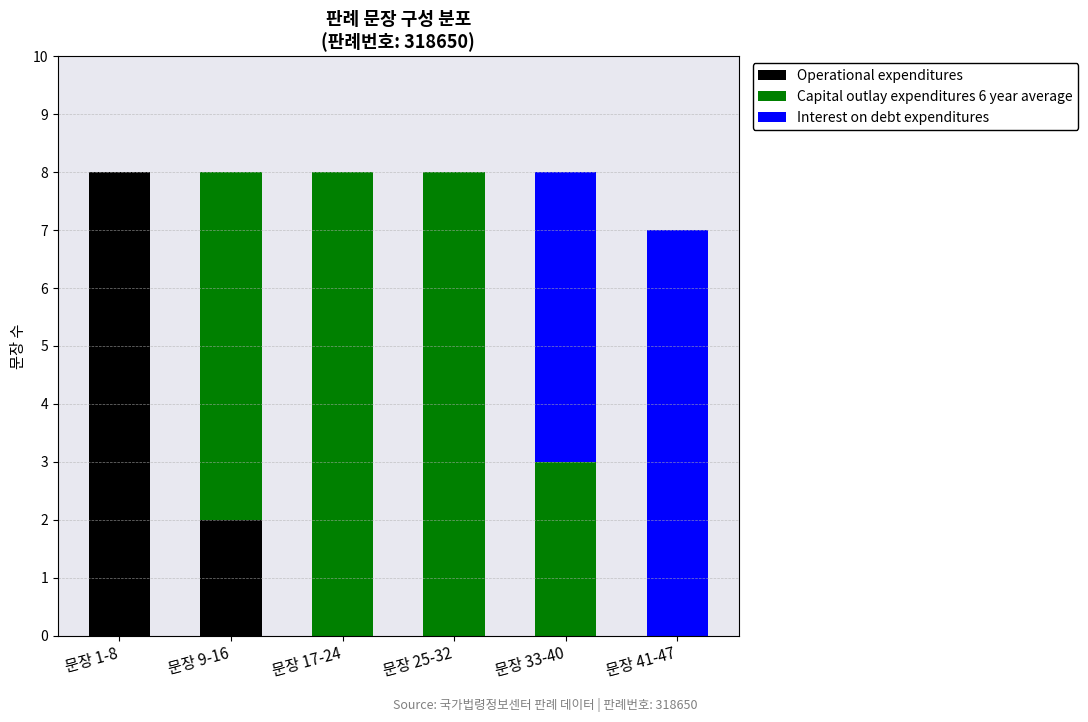

Where is Operational expenditures nearest to the value 4?

문장 9-16